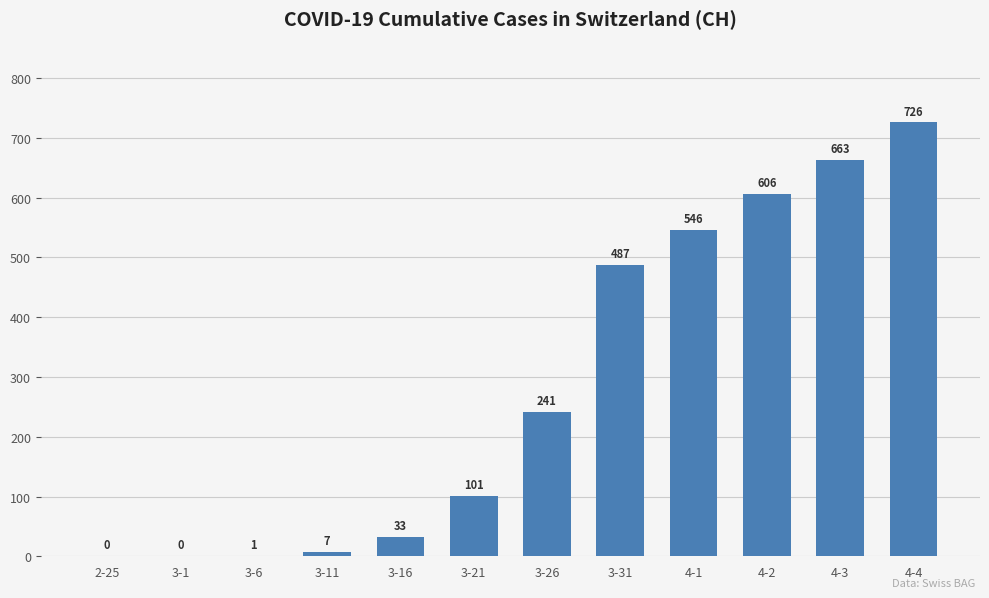

Reading left to right, what are all the values shown in this chart?

0	0	1	7	33	101	241	487	546	606	663	726